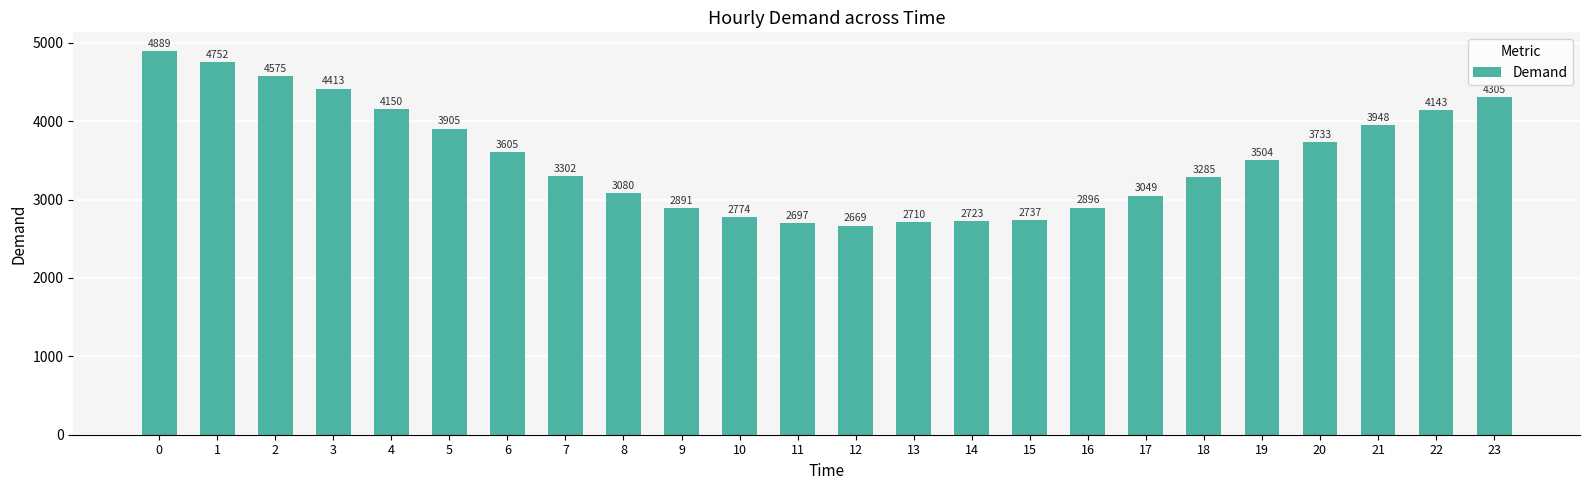

What is the greatest value displayed?

4889